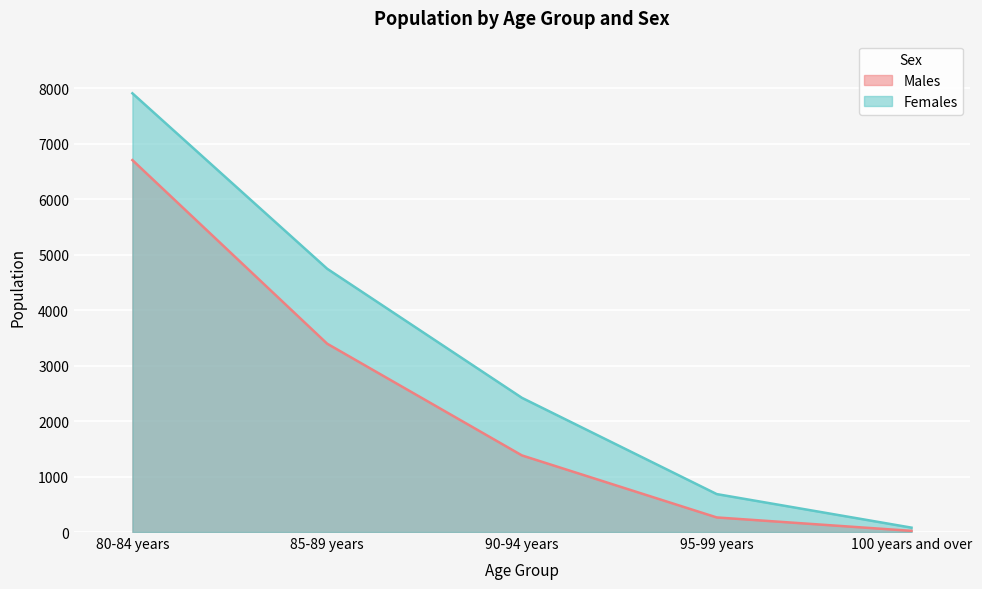

Which has a higher value, 95-99 years or 85-89 years?

85-89 years